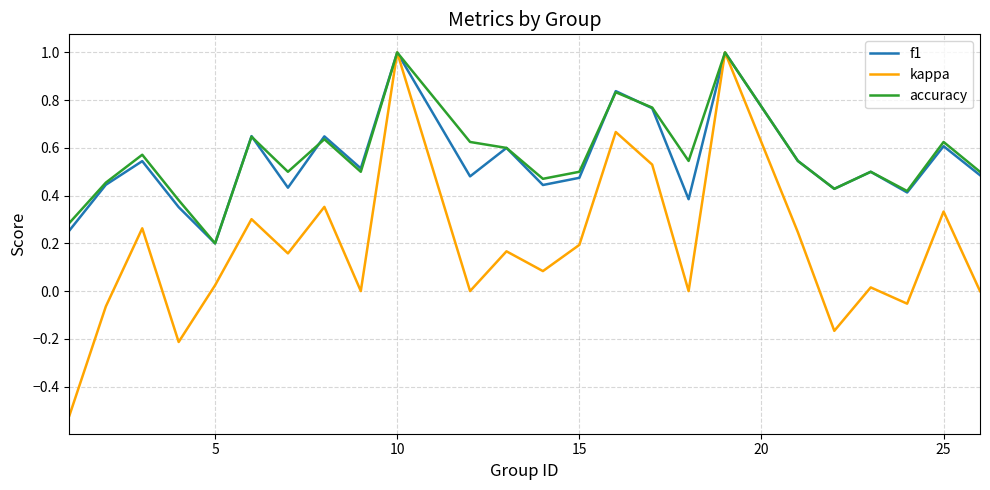

What is the highest value of the kappa series?

1.0